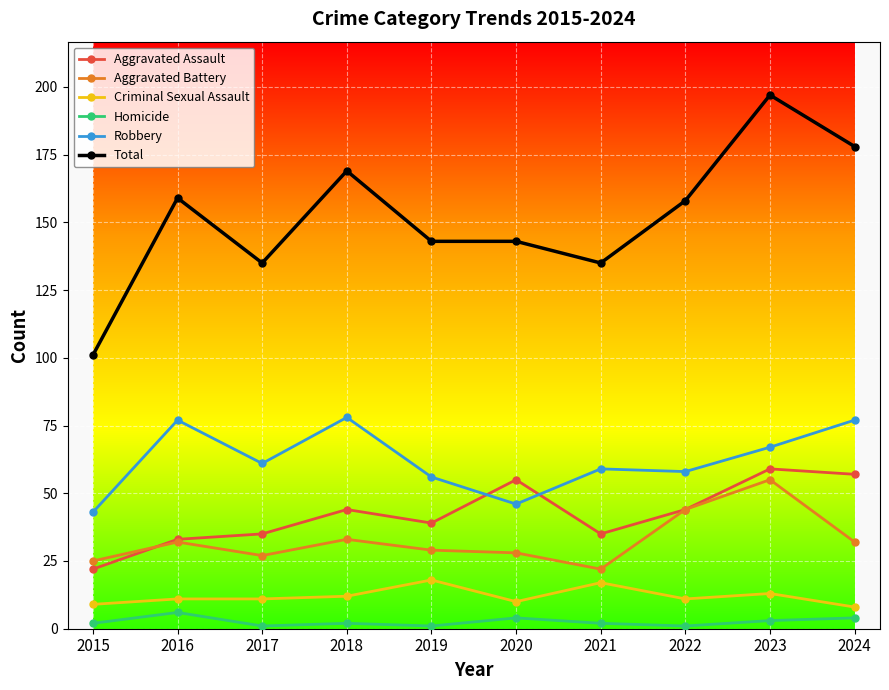

At which category does Aggravated Assault reach its first local peak?

2018